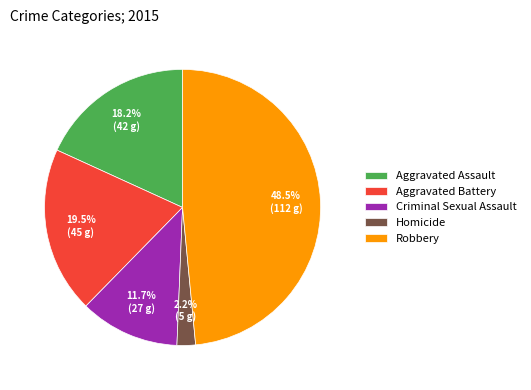

How many slices are in this pie chart?

5